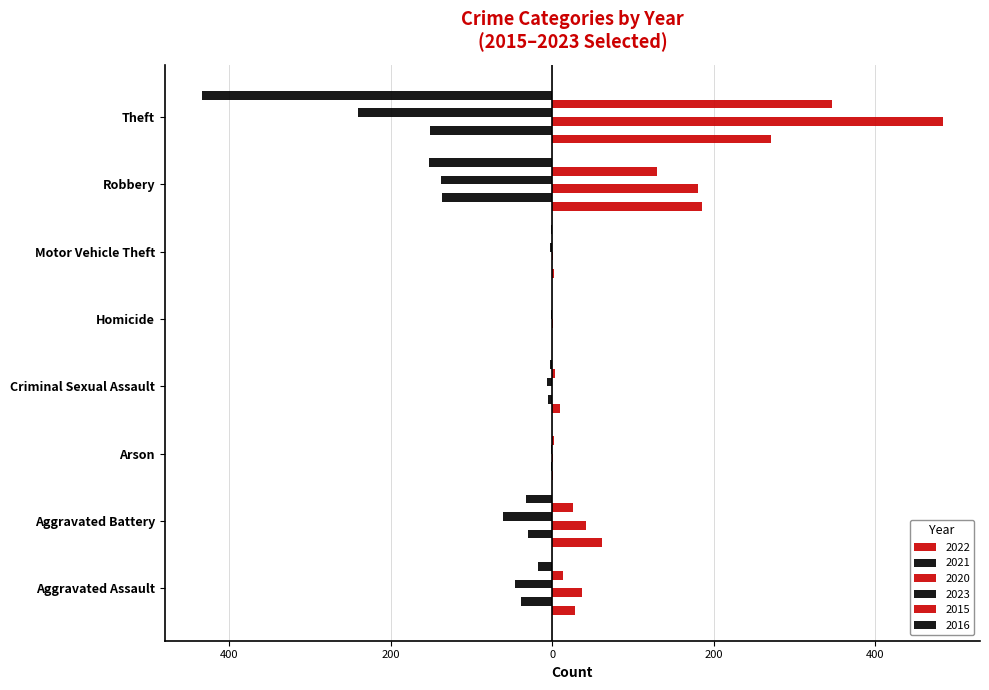

What is the difference between the 2020 values at Motor Vehicle Theft and Theft?

483